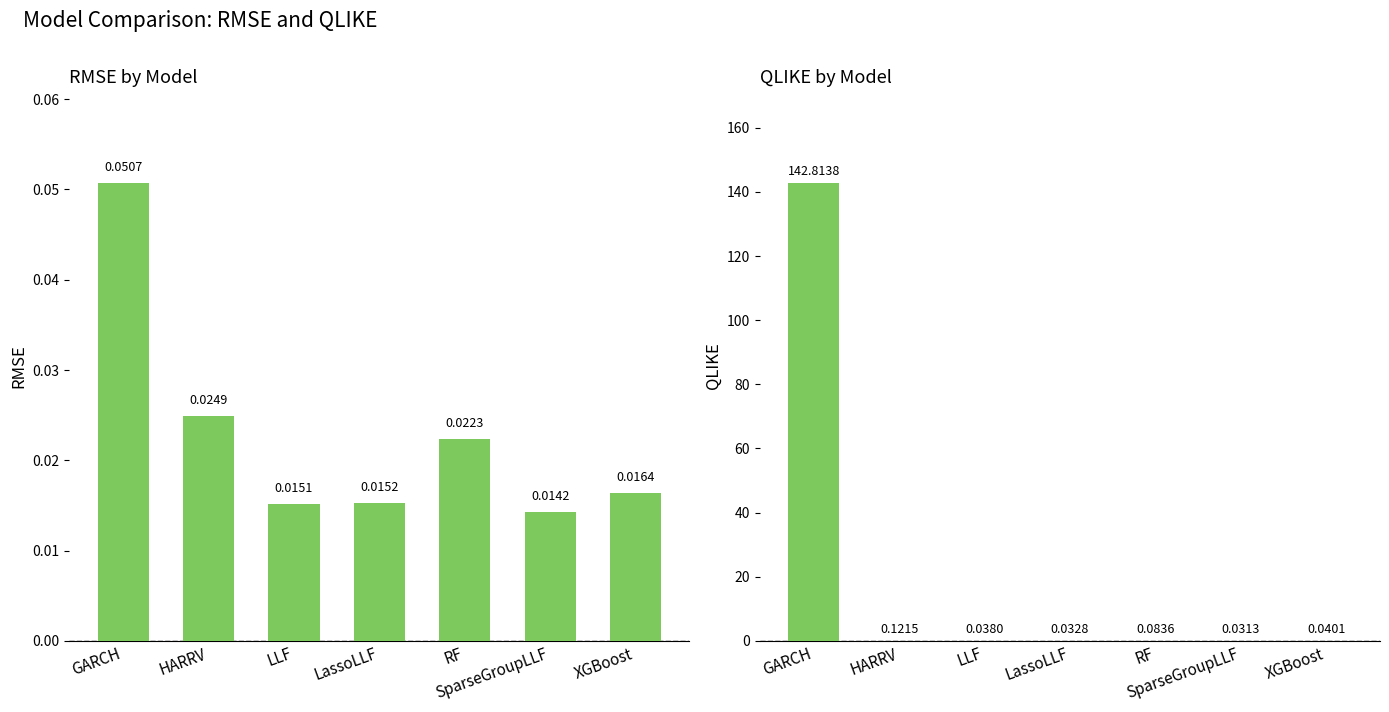

Reading left to right, transcribe all the data shown in this chart.

RMSE: 0.1	0.0	0.0	0.0	0.0	0.0	0.0
QLIKE: 142.8	0.1	0.0	0.0	0.1	0.0	0.0